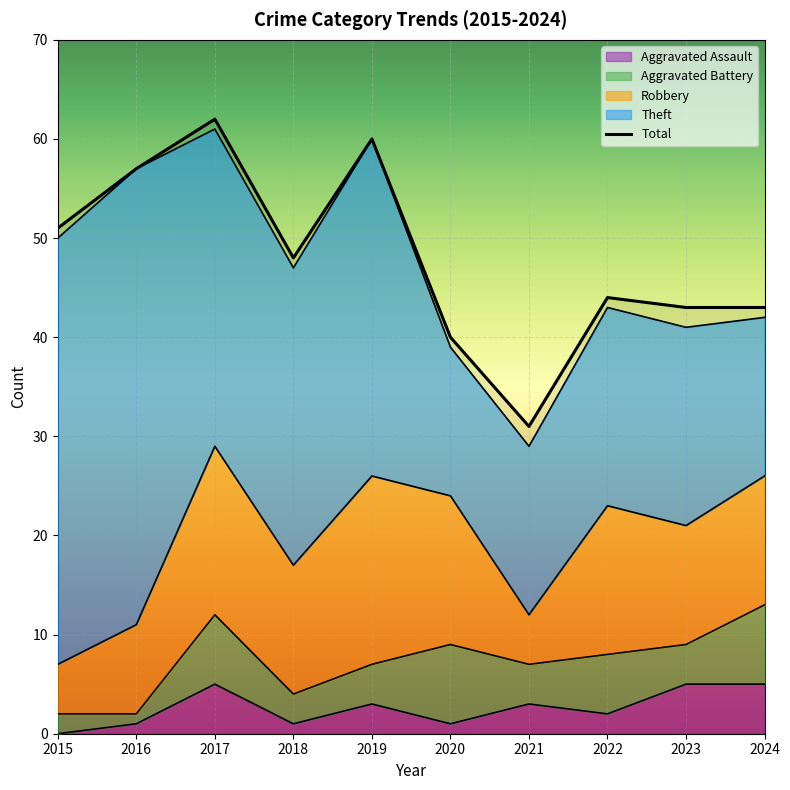

What are all the series names shown in the legend?

Robbery, Theft, Aggravated Battery, Aggravated Assault, Total